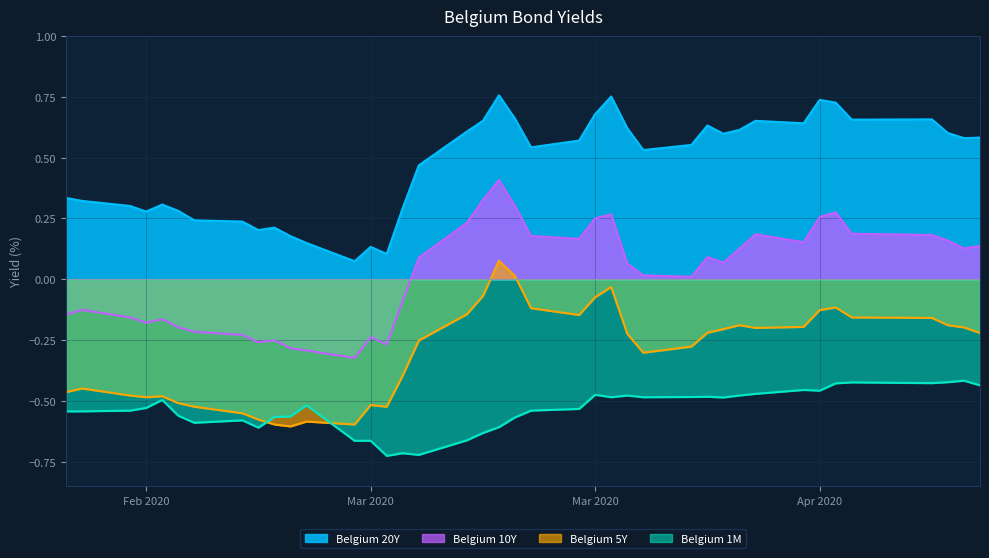

Which has a higher value, 2020-04-09 or 2020-02-24?

2020-04-09